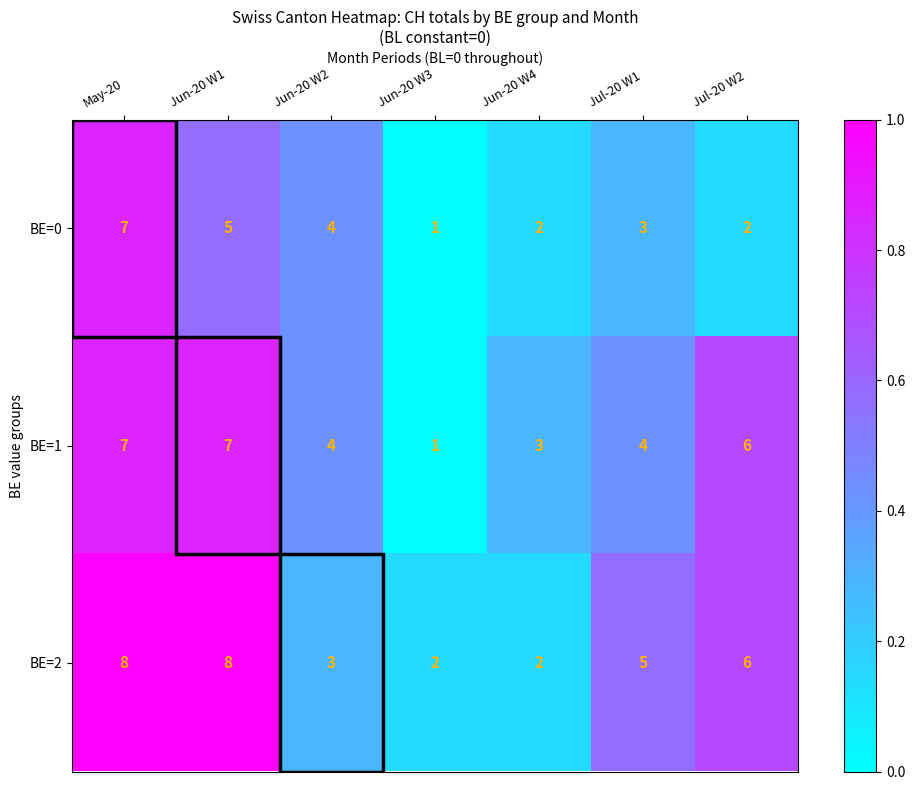

List the series in order of their overall mean, highest first.

BE=2, BE=1, BE=0